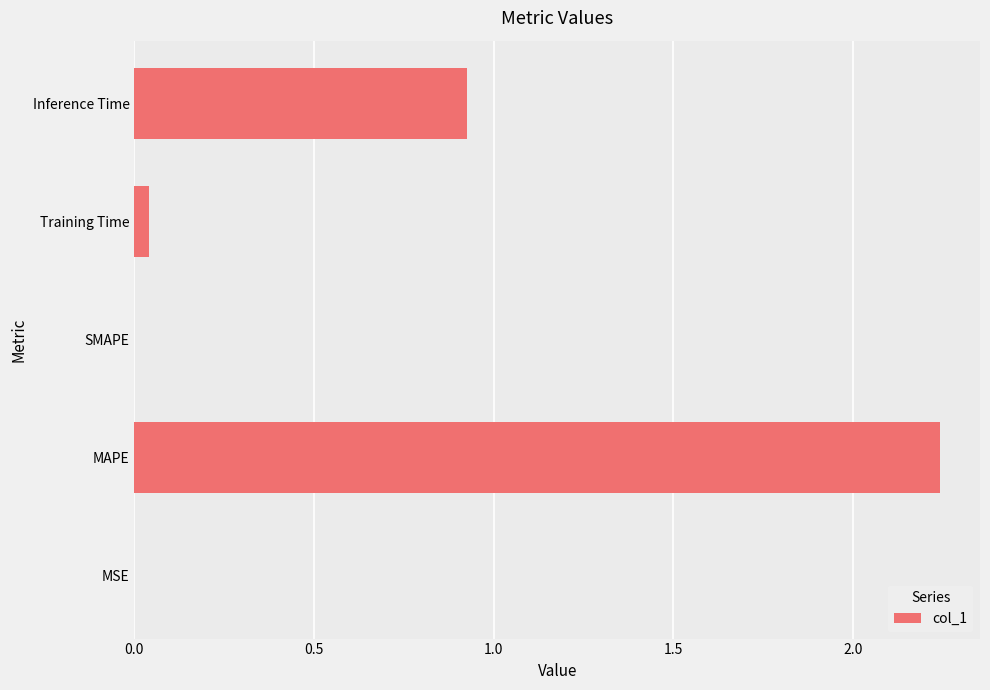

True or false: the data shows 0.9 at SMAPE.

False